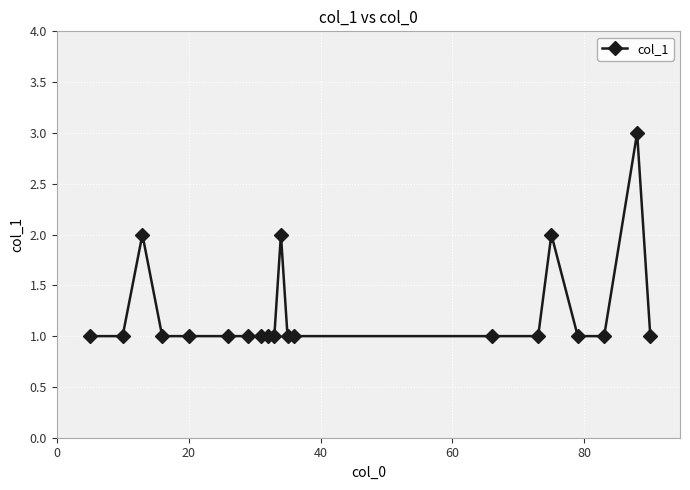

True or false: there are more than 1 points higher than both neighbors.

True